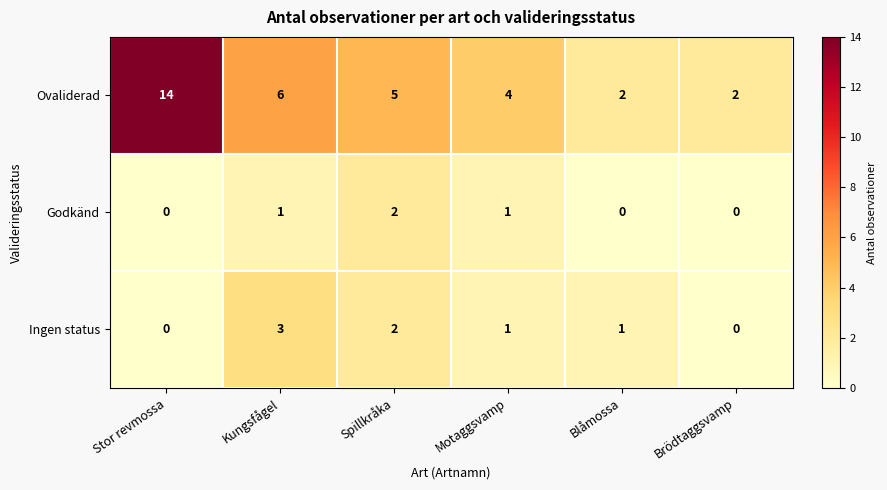

Rank the series by their maximum value, from highest to lowest.

Ovaliderad, Ingen status, Godkänd